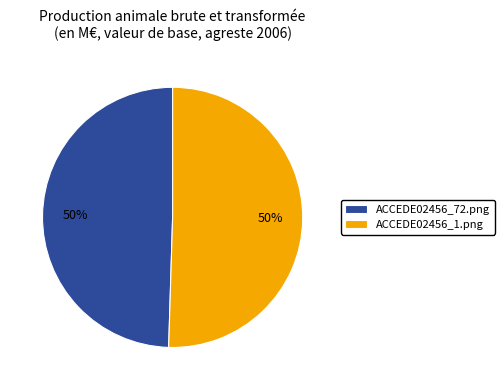

To the nearest percent, what is the combined percentage of ACCEDE02456_72.png and ACCEDE02456_1.png?

100%